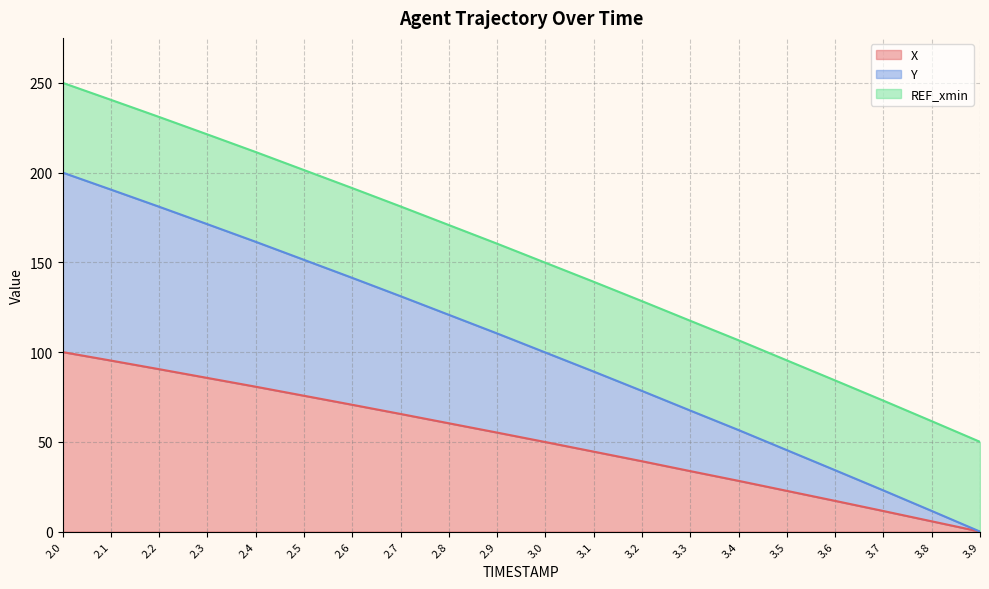

Where does the X series first go above 55?

2.0